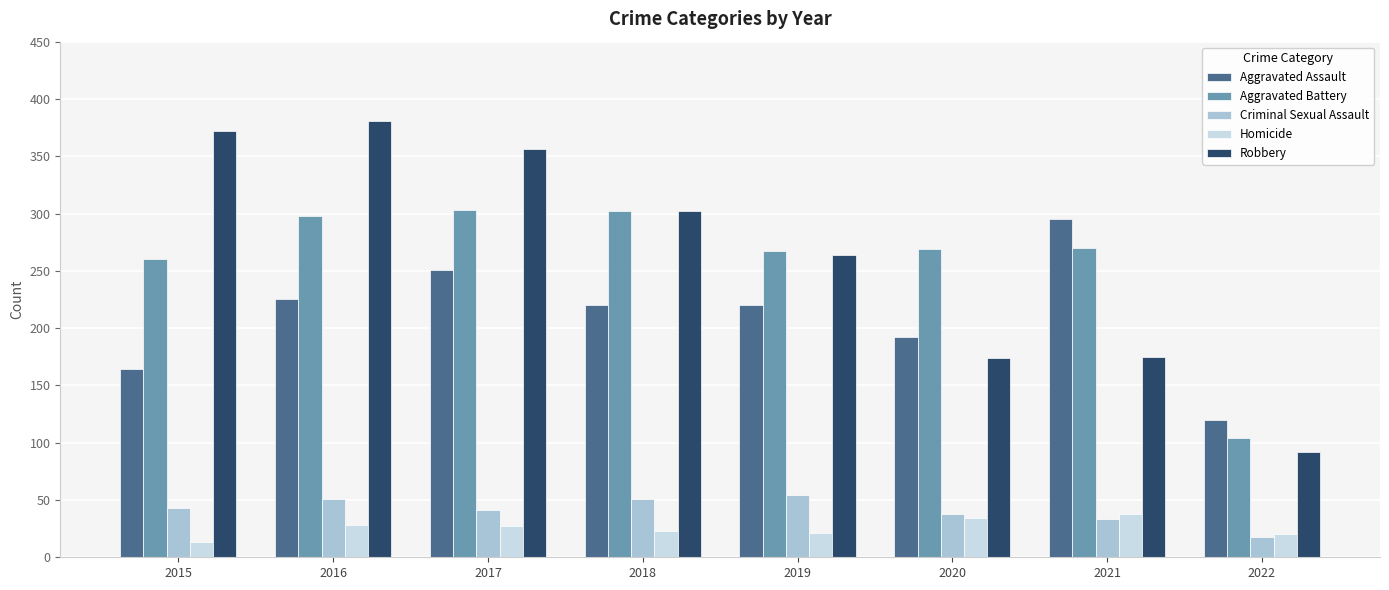

Rank the series at 2016 from highest to lowest value.

Robbery, Aggravated Battery, Aggravated Assault, Criminal Sexual Assault, Homicide